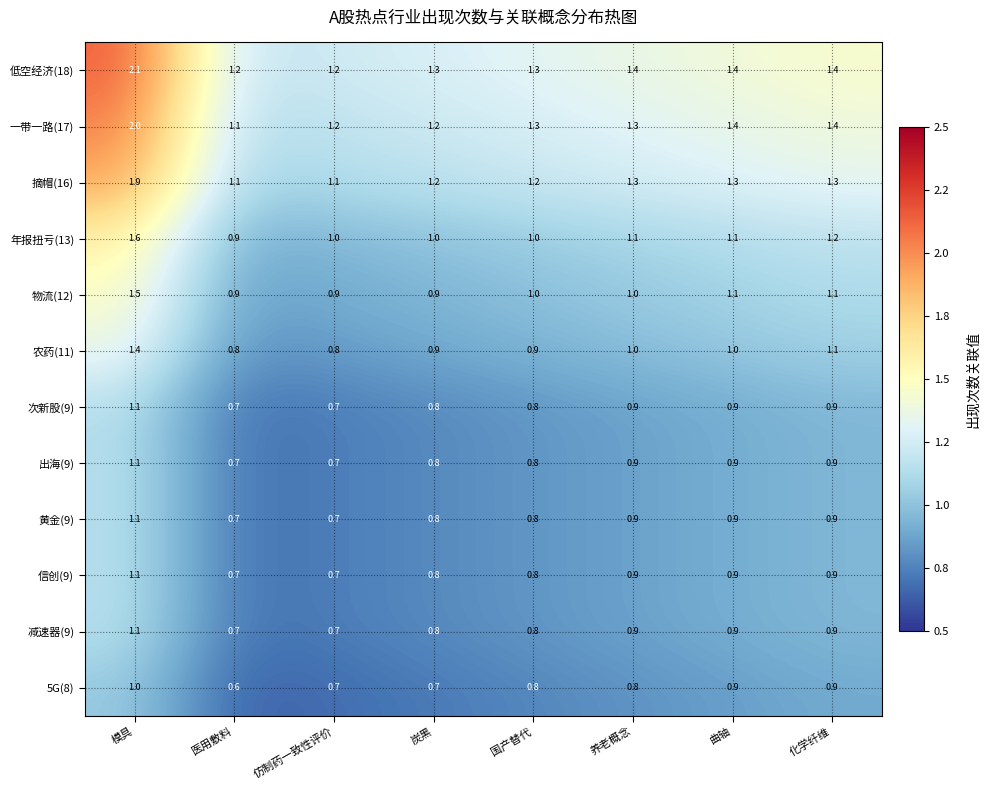

At which label does 年报扭亏(13) reach its peak?

模具